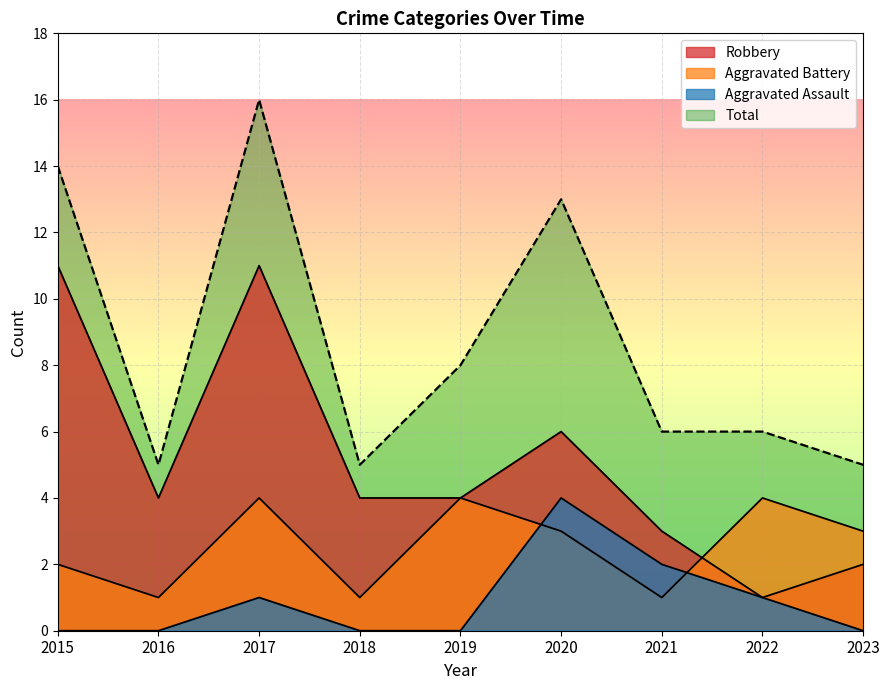

What is the difference between the second highest and minimum values in the Robbery series?

10